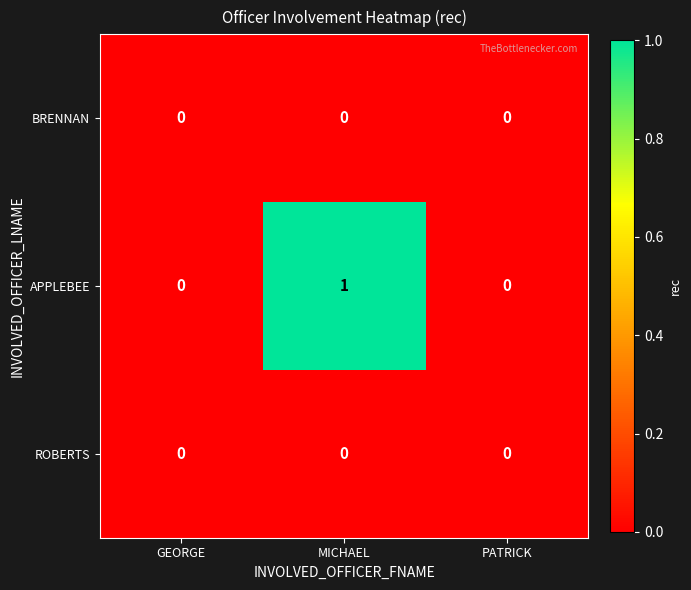

Between MICHAEL and PATRICK, which series saw the biggest shift?

APPLEBEE